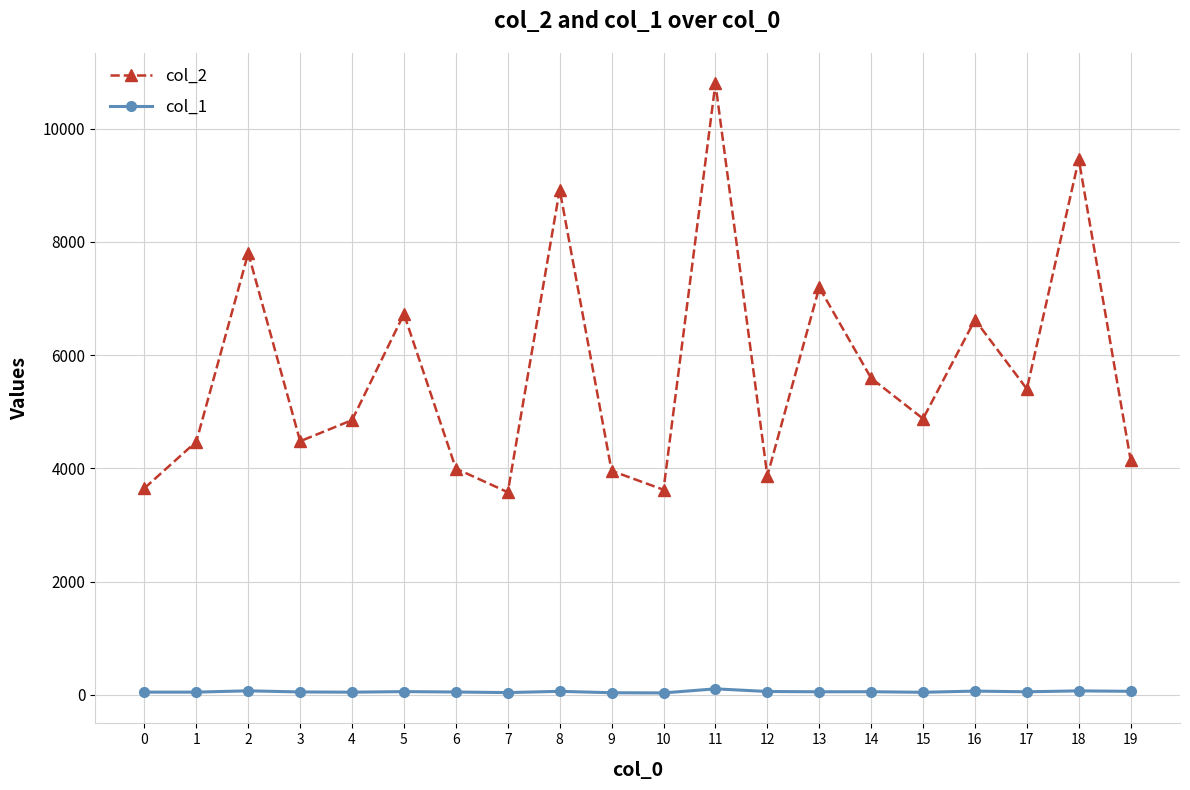

List the series in order of their overall mean, highest first.

col_2, col_1